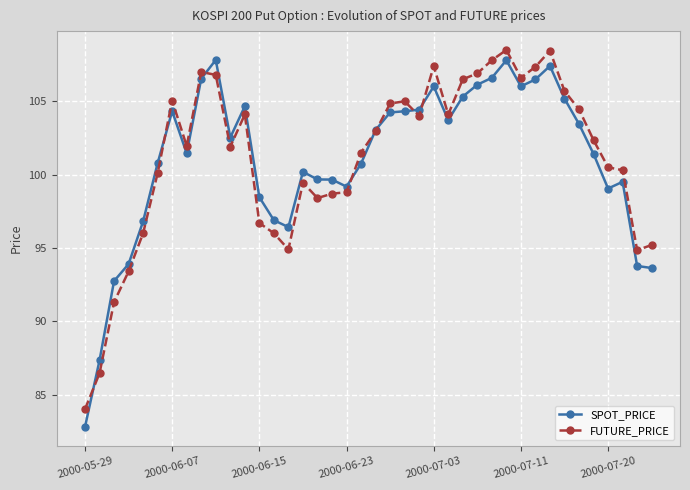

True or false: SPOT_PRICE has more than 2 points higher than both neighbors.

True